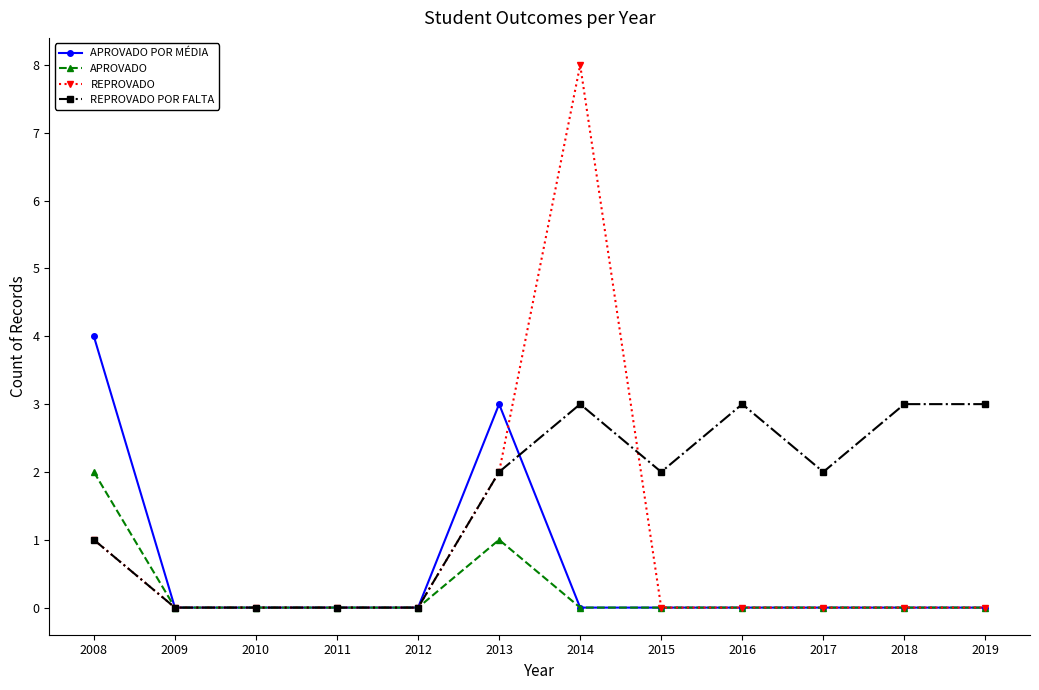

What is the sum of all REPROVADO values?

11